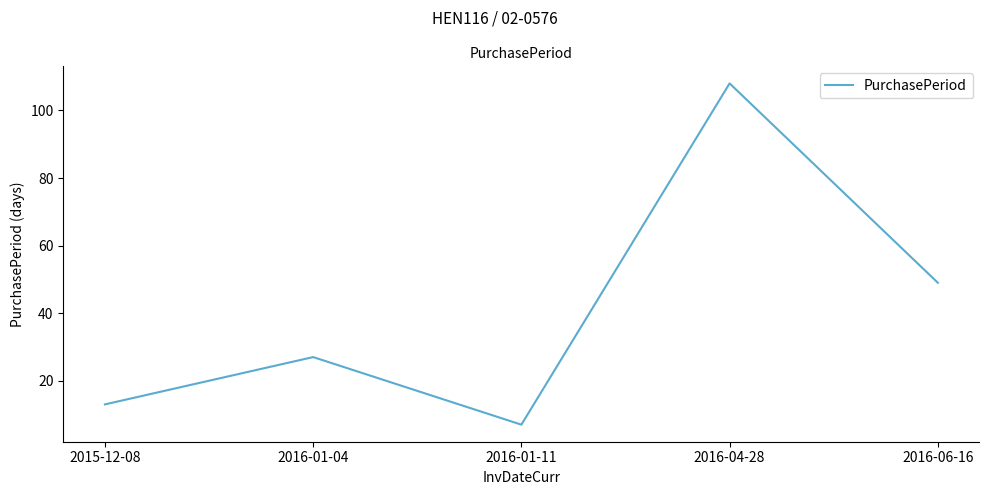

What is the difference between the maximum and second lowest values?

95